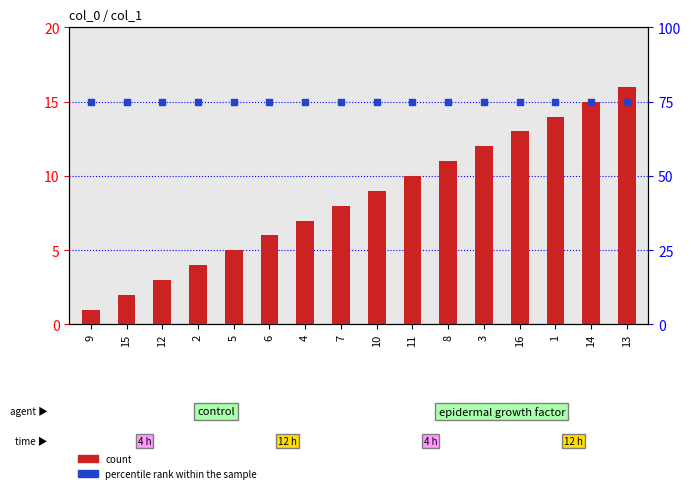

At how many categories does at least one series exceed 37?

16